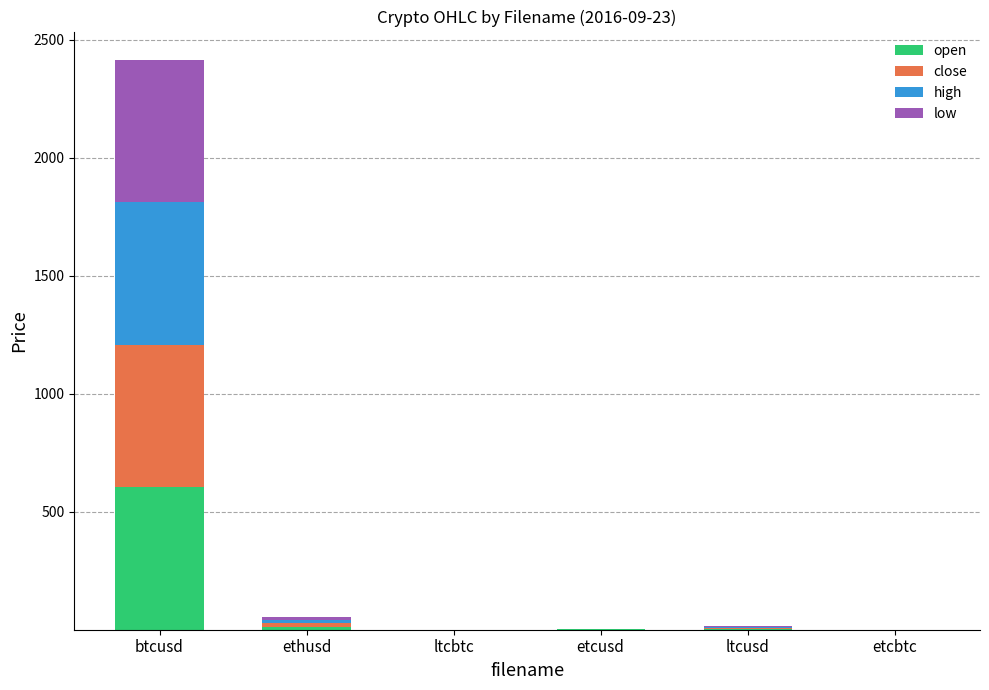

At which label does open reach its peak?

btcusd